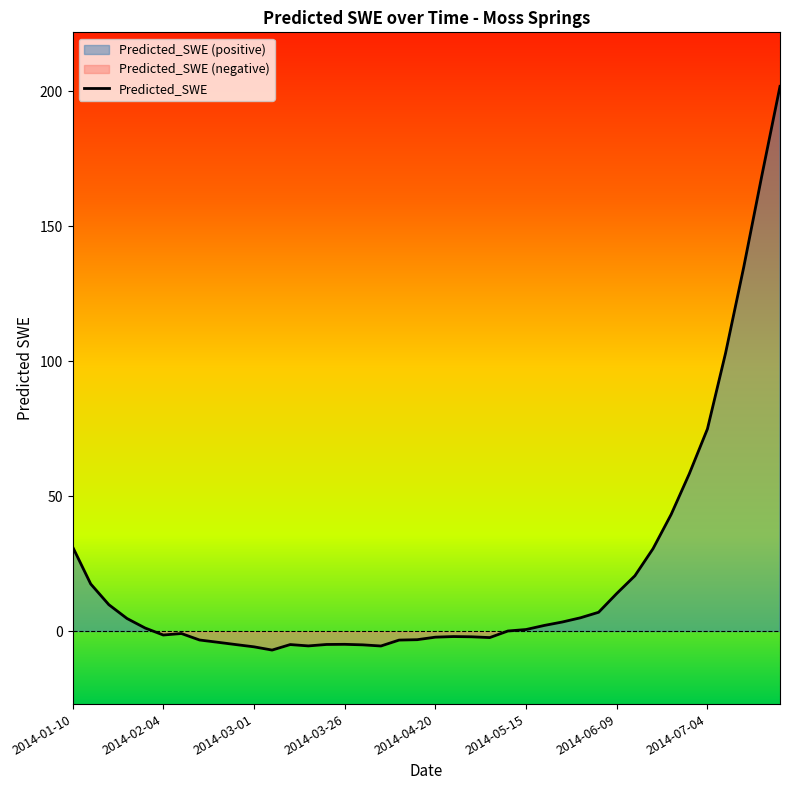

What is the greatest value displayed?

201.9